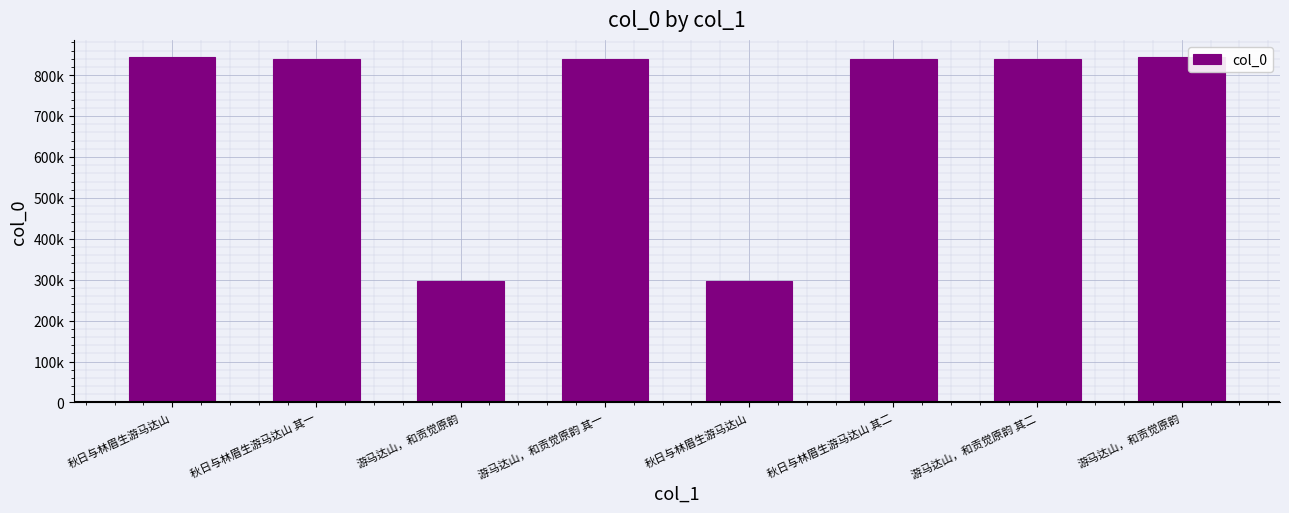

List the labels in order of value, largest first.

游马达山，和贡觉原韵, 秋日与林眉生游马达山, 秋日与林眉生游马达山 其二, 秋日与林眉生游马达山 其一, 游马达山，和贡觉原韵 其二, 游马达山，和贡觉原韵 其一, 游马达山，和贡觉原韵, 秋日与林眉生游马达山